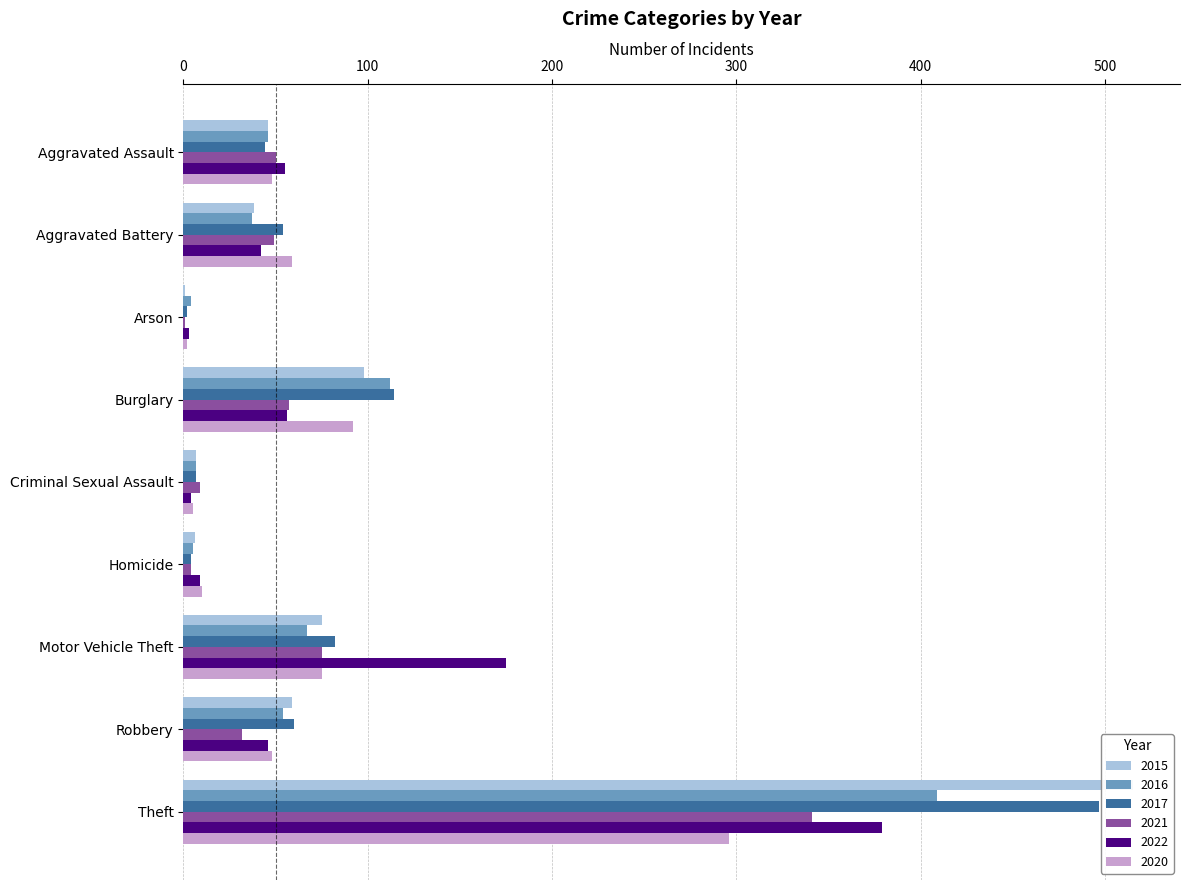

At which label is 2017 closest to 249?

Burglary